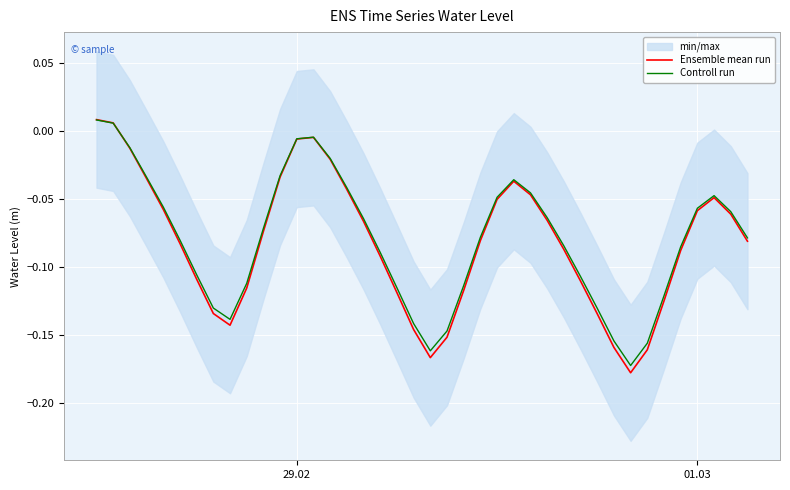

List the series in order of their overall mean, highest first.

Controll run, Ensemble mean run